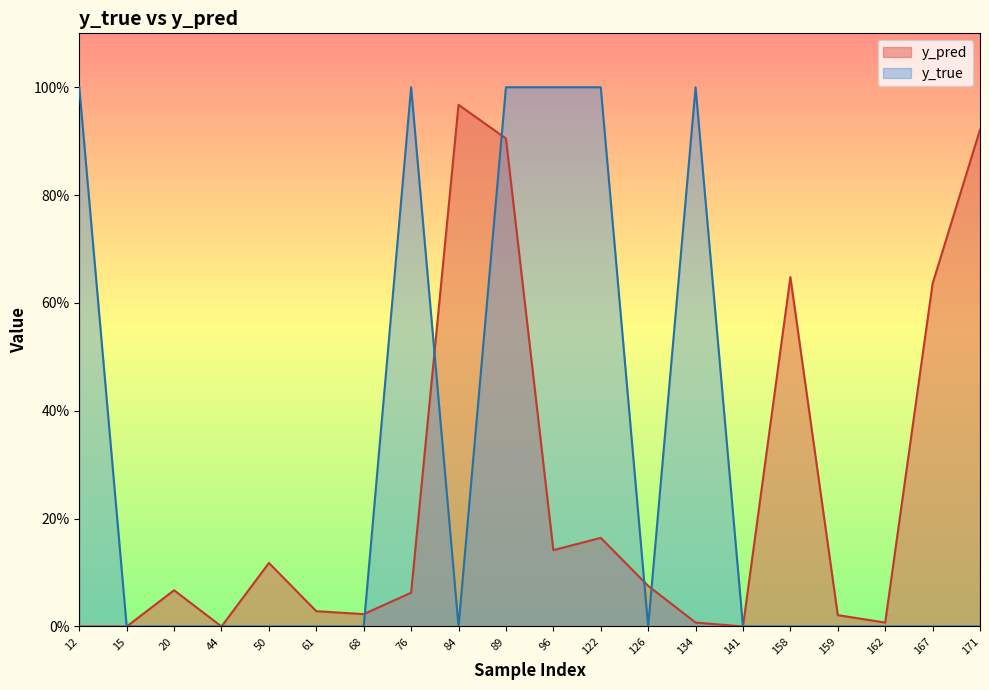

In y_pred, how many points are higher than both neighbors (excluding endpoints)?

5